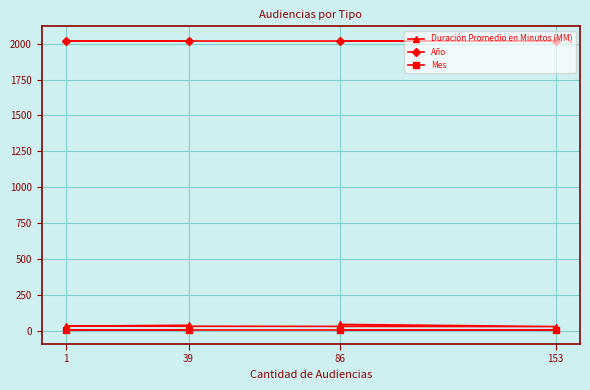

Is the value of Año at 153 greater than the value of Duración Promedio en Minutos (MM) at 86?

Yes